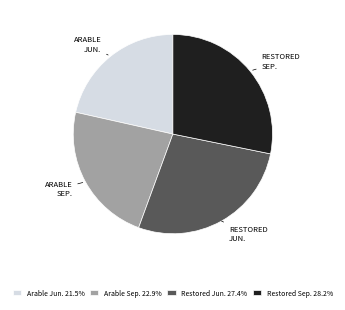

Is there a majority slice in this chart?

No